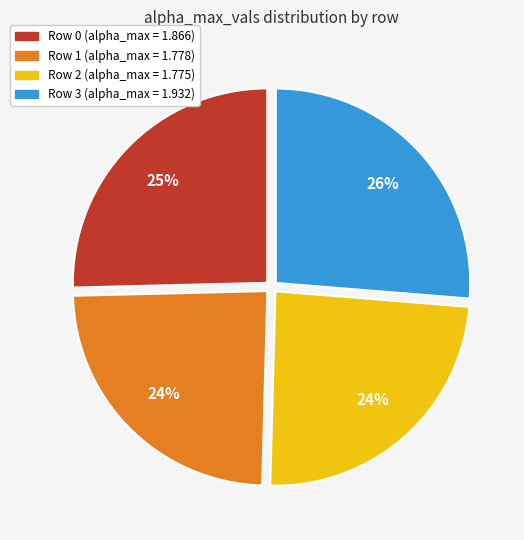

To the nearest percent, what is the average slice percentage?

25%